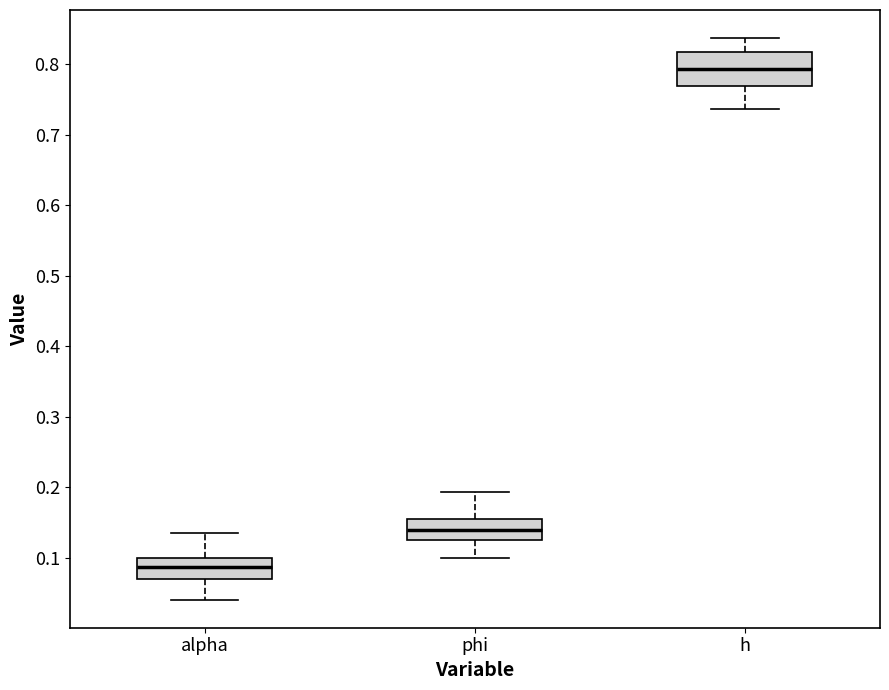

Reading left to right, read every box against the y-axis: the position of its median line, the range the box covers, and the ends of its whiskers. The values are not printed on the chart, so give them approximately, as read against the axis.

alpha: median 0.09, box 0.07 to 0.10, whiskers 0.04 to 0.13
phi: median 0.14, box 0.13 to 0.15, whiskers 0.10 to 0.19
h: median 0.79, box 0.77 to 0.82, whiskers 0.74 to 0.84